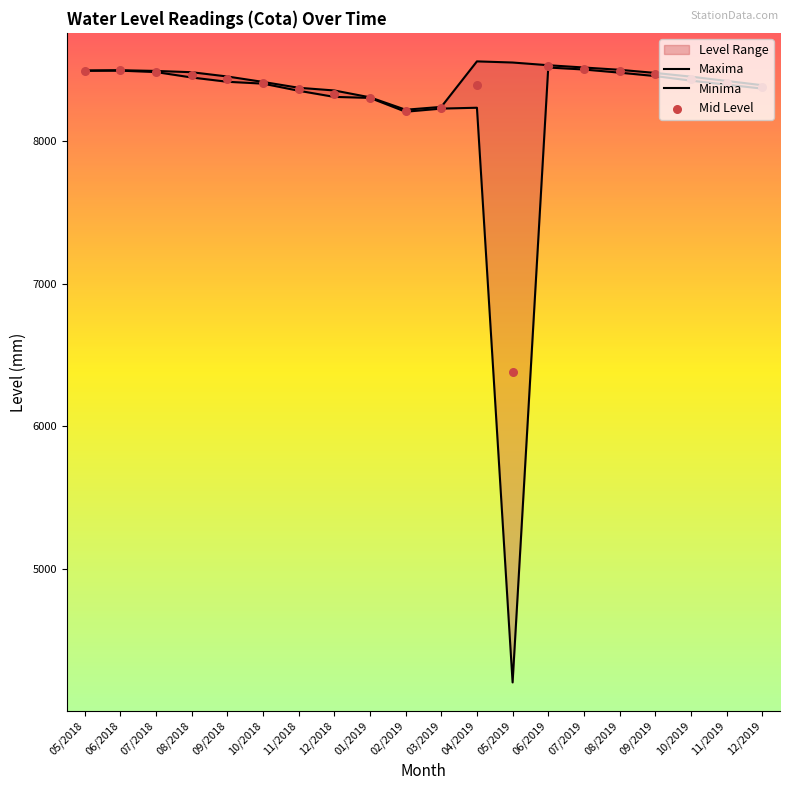

What is the total value across all series at 02/2019?

24639.0